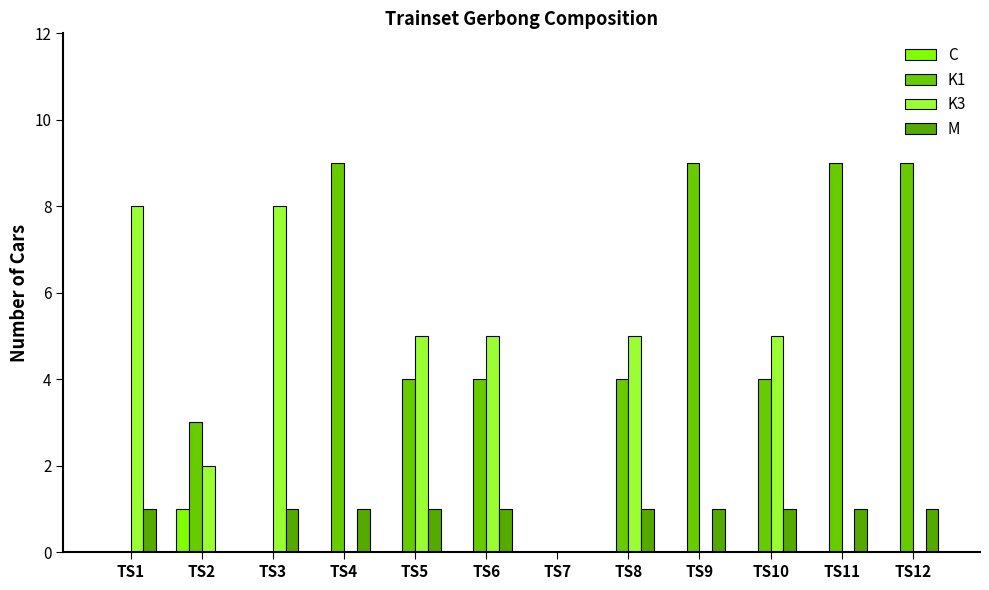

Count the number of categories in the chart.

12